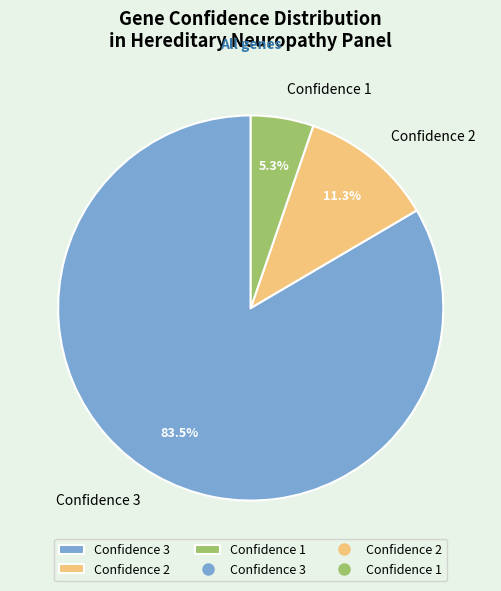

Which slice represents more than half of the pie?

Confidence 3